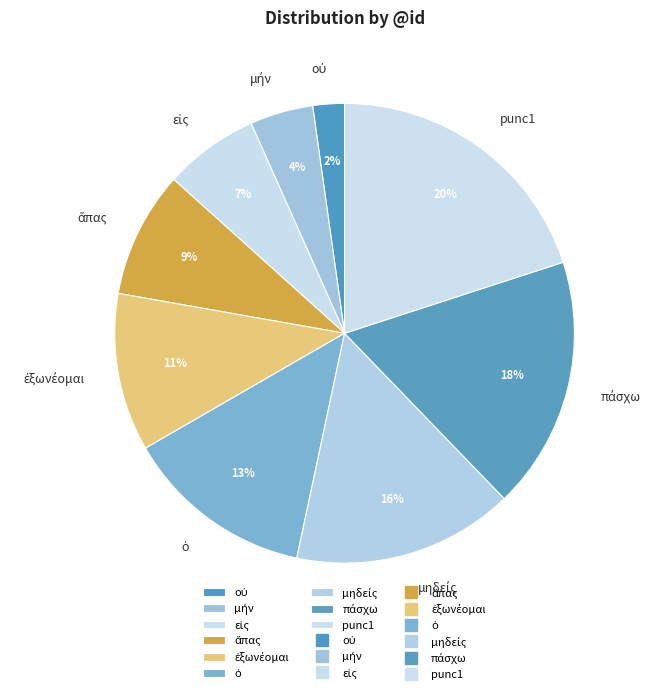

To the nearest percent, what percentage of the pie is punc1?

20%